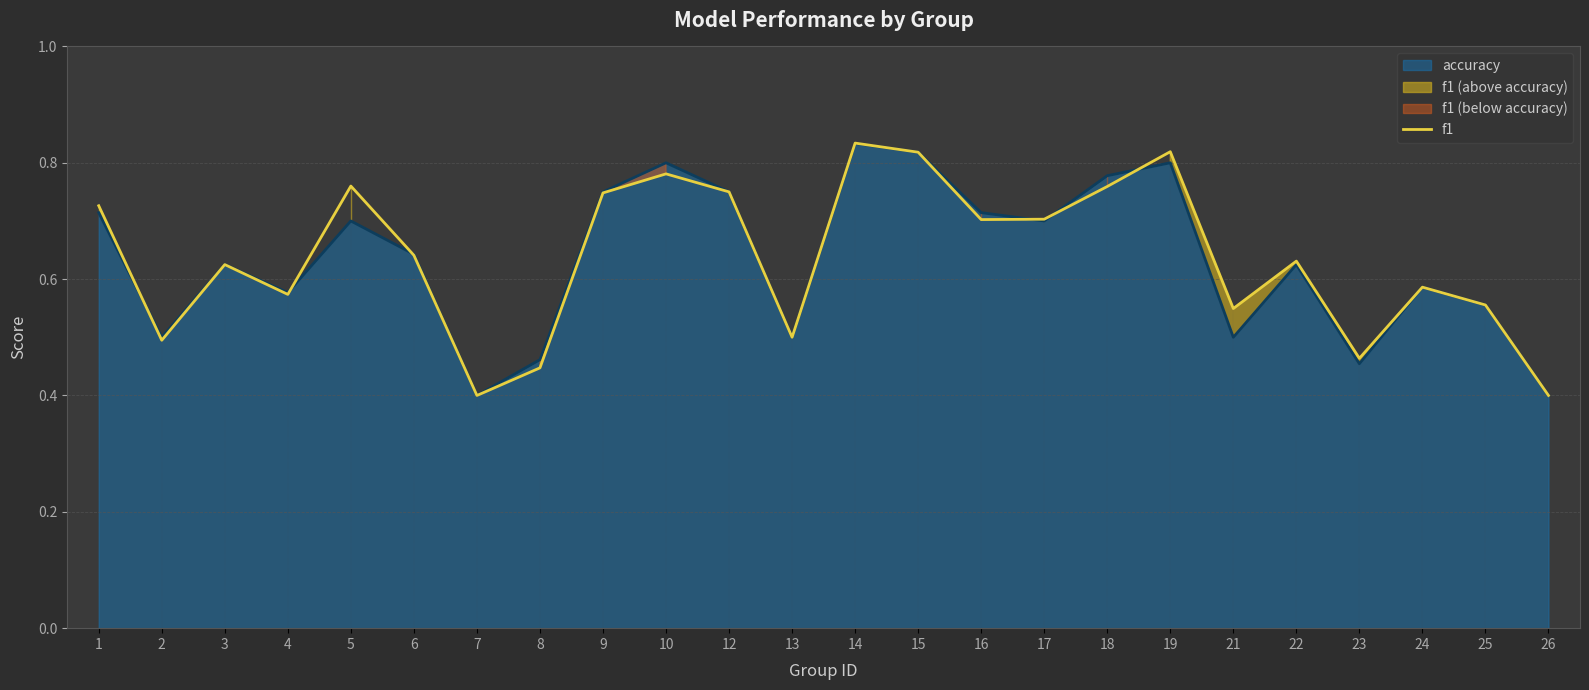

What is the sum of the values at 19 and 7?

1.2